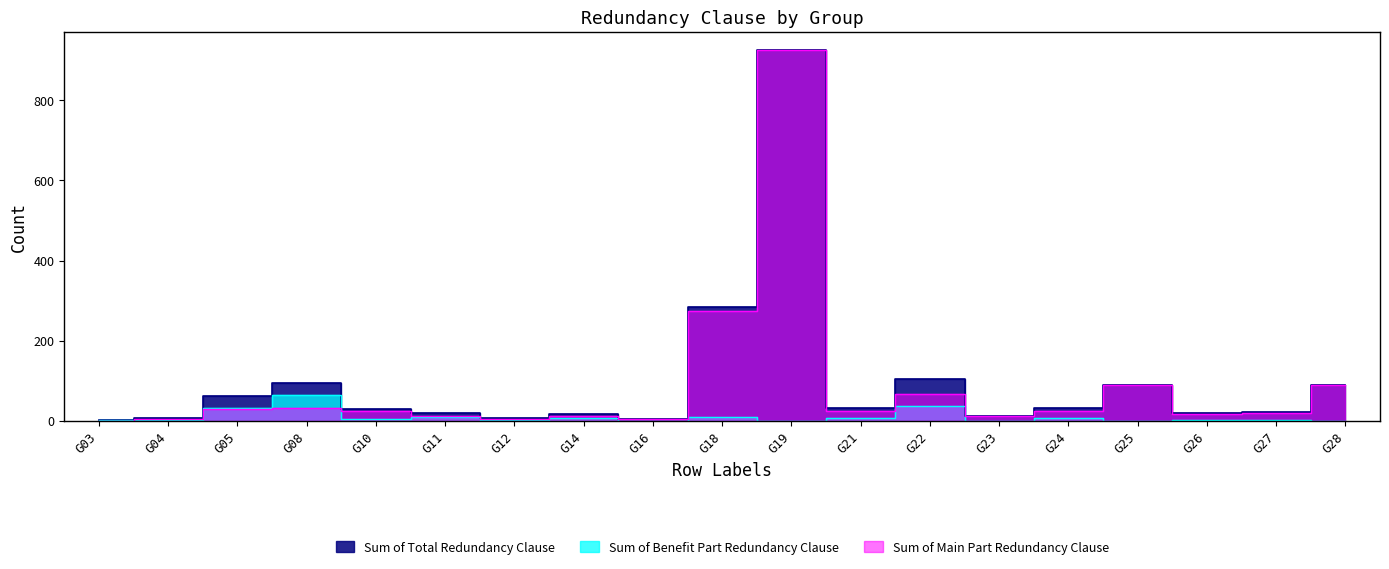

Rank the categories by Sum of Total Redundancy Clause value from highest to lowest.

G19, G18, G22, G08, G28, G25, G05, G24, G21, G10, G27, G11, G26, G14, G23, G04, G12, G16, G03